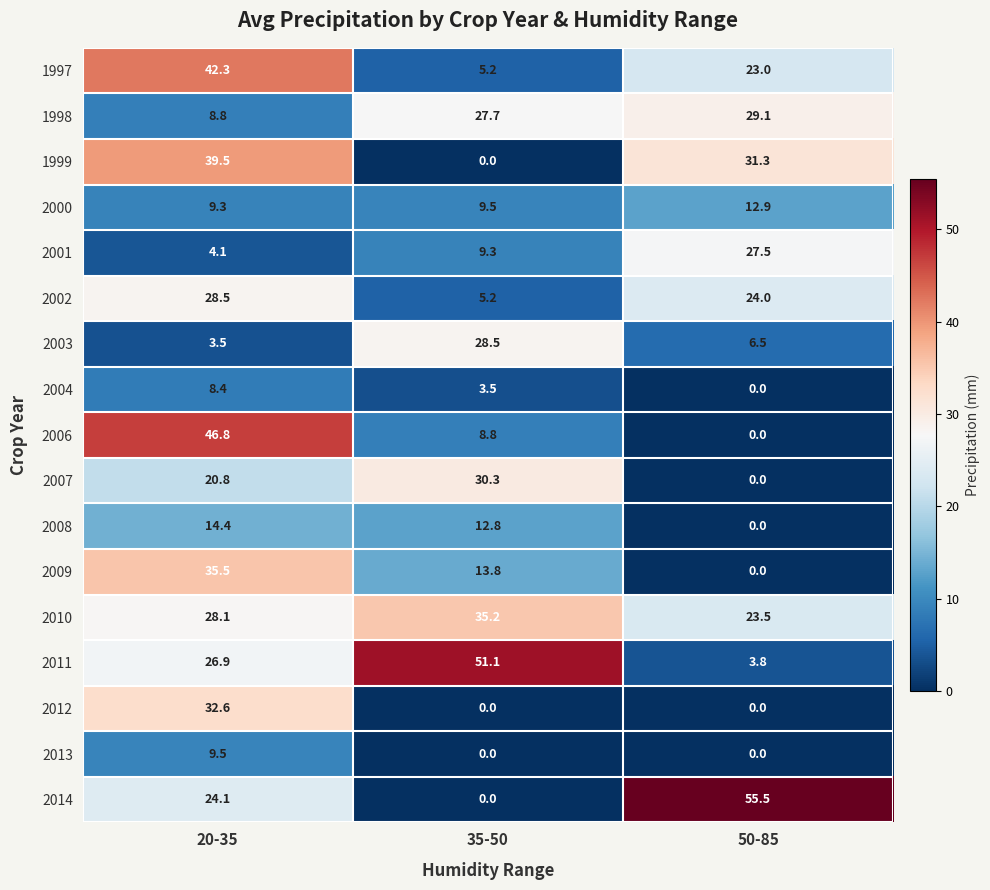

The 2011 series shows 47.9 at 20-35. True or false?

False